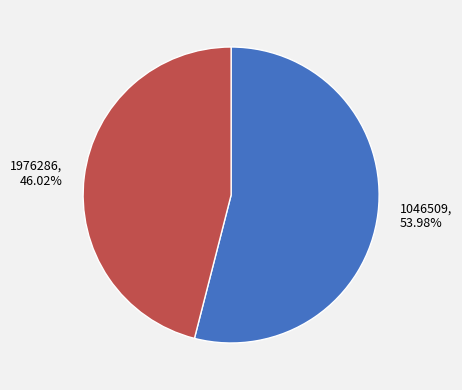

To the nearest percent, what percentage of the pie is 1046509?

54%